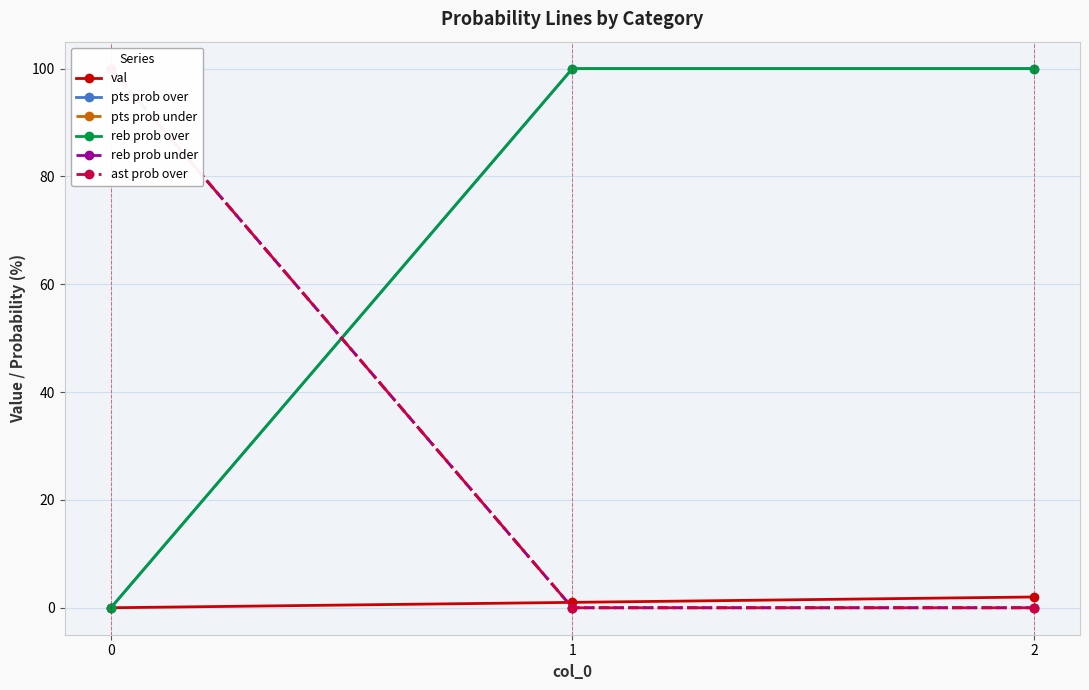

Is it true that reb prob over equals 61 at 2?

False